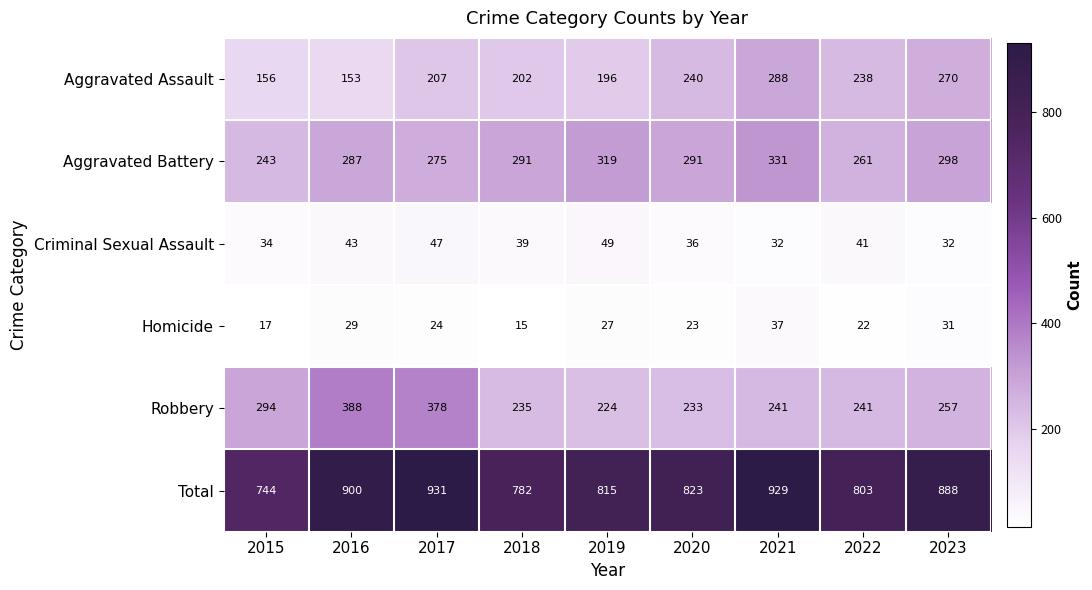

Which series has the largest total across all categories?

Total